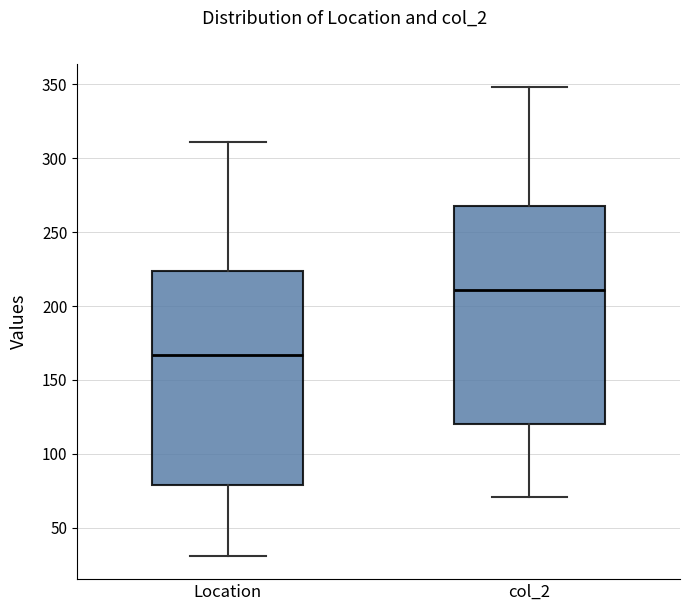

Which box's median line is the highest?

col_2